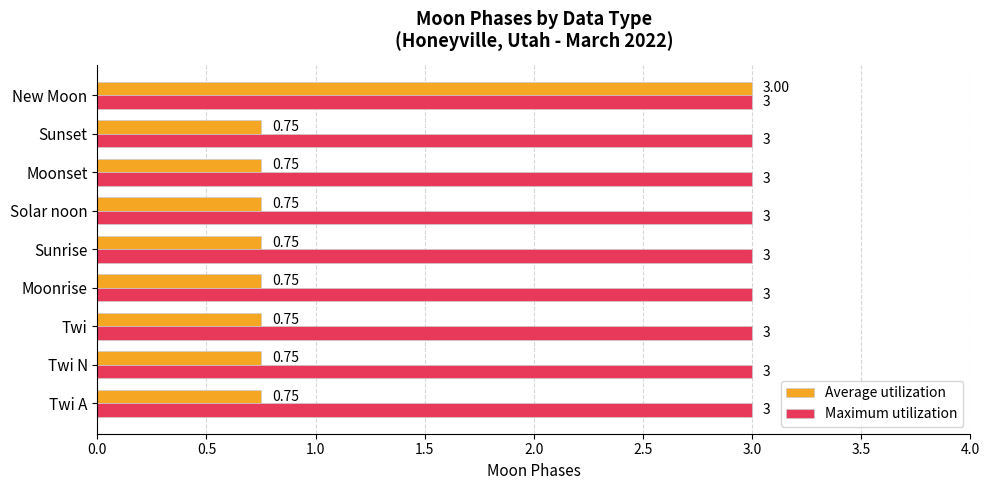

What is the sum of the Maximum utilization values at Sunset and New Moon?

6.0